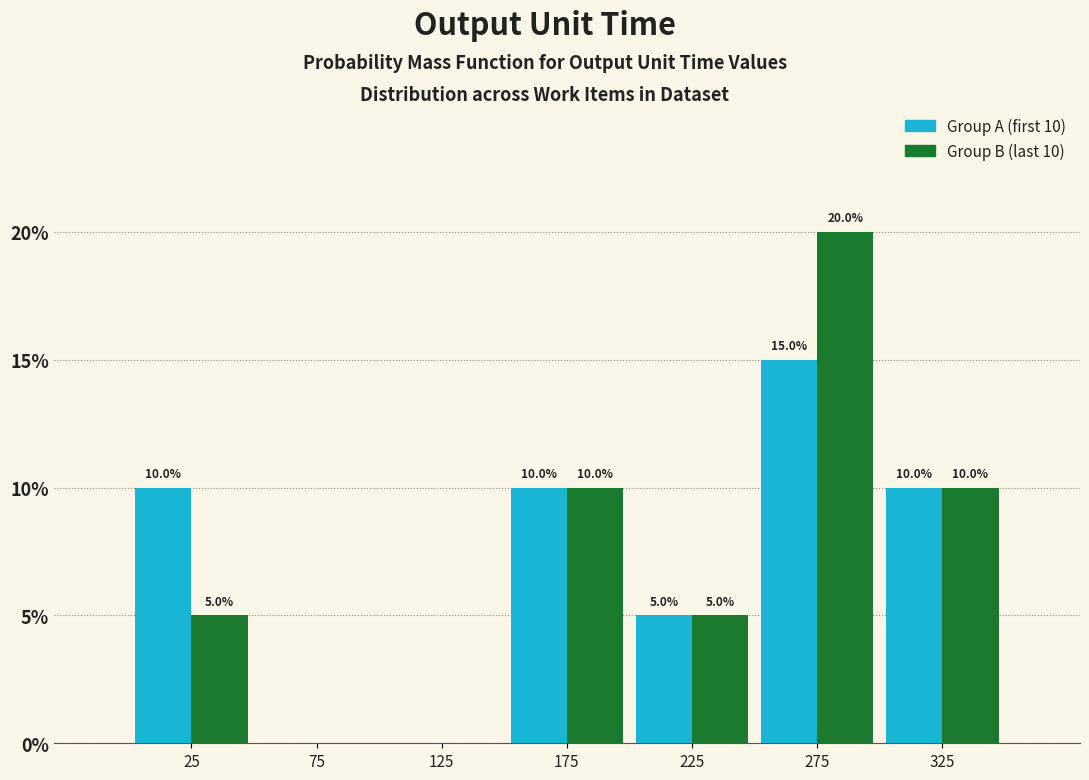

In the Group A (first 10) series, which range on the x-axis has the tallest bar?

250 to 300